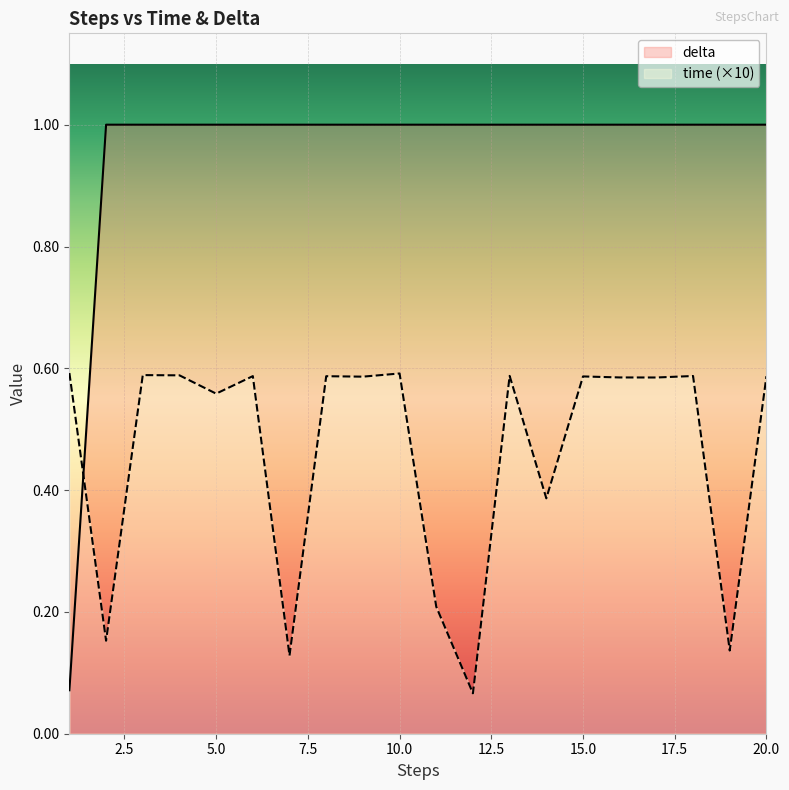

At how many categories does at least one series exceed 0?

20